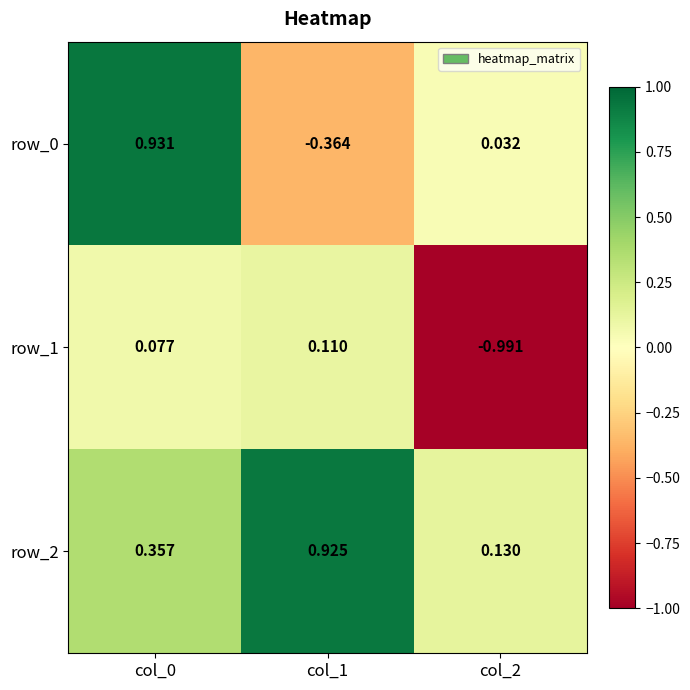

Is the value of row_0 at col_2 greater than the value of row_1 at col_2?

Yes